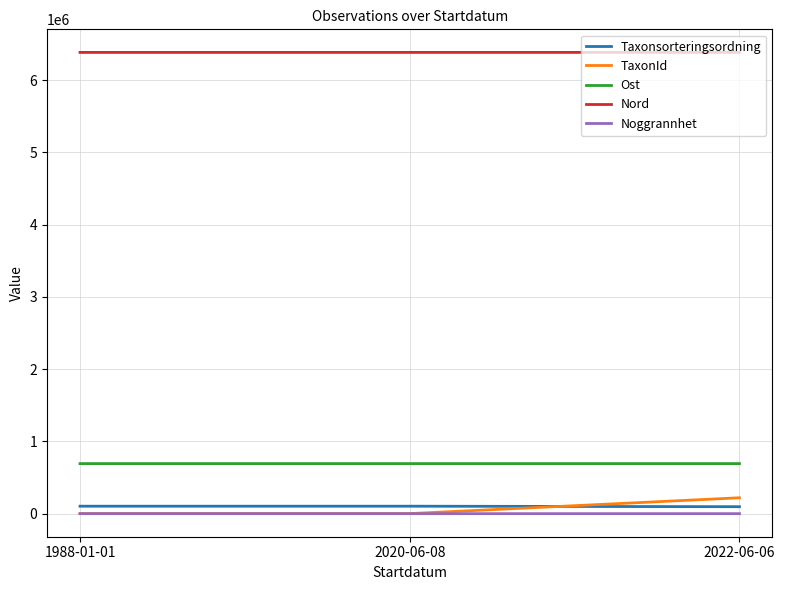

Which series has the largest total across all categories?

Nord